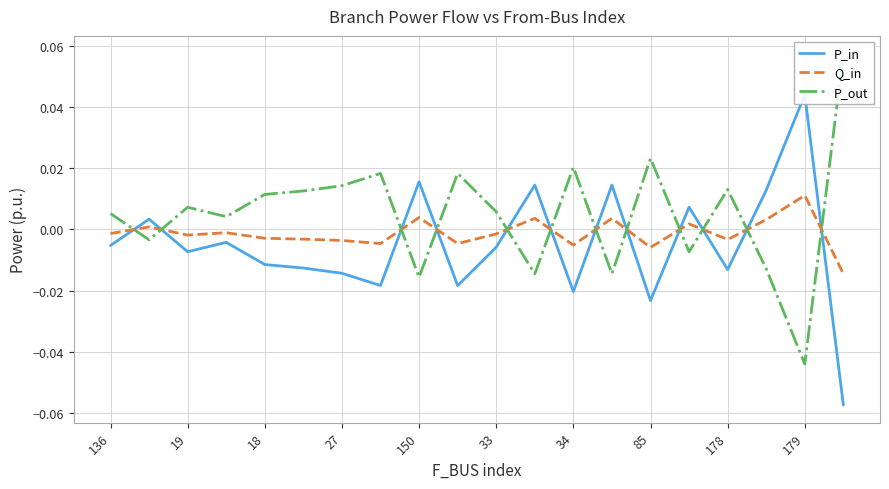

True or false: Q_in has more than 0 points higher than both neighbors.

True